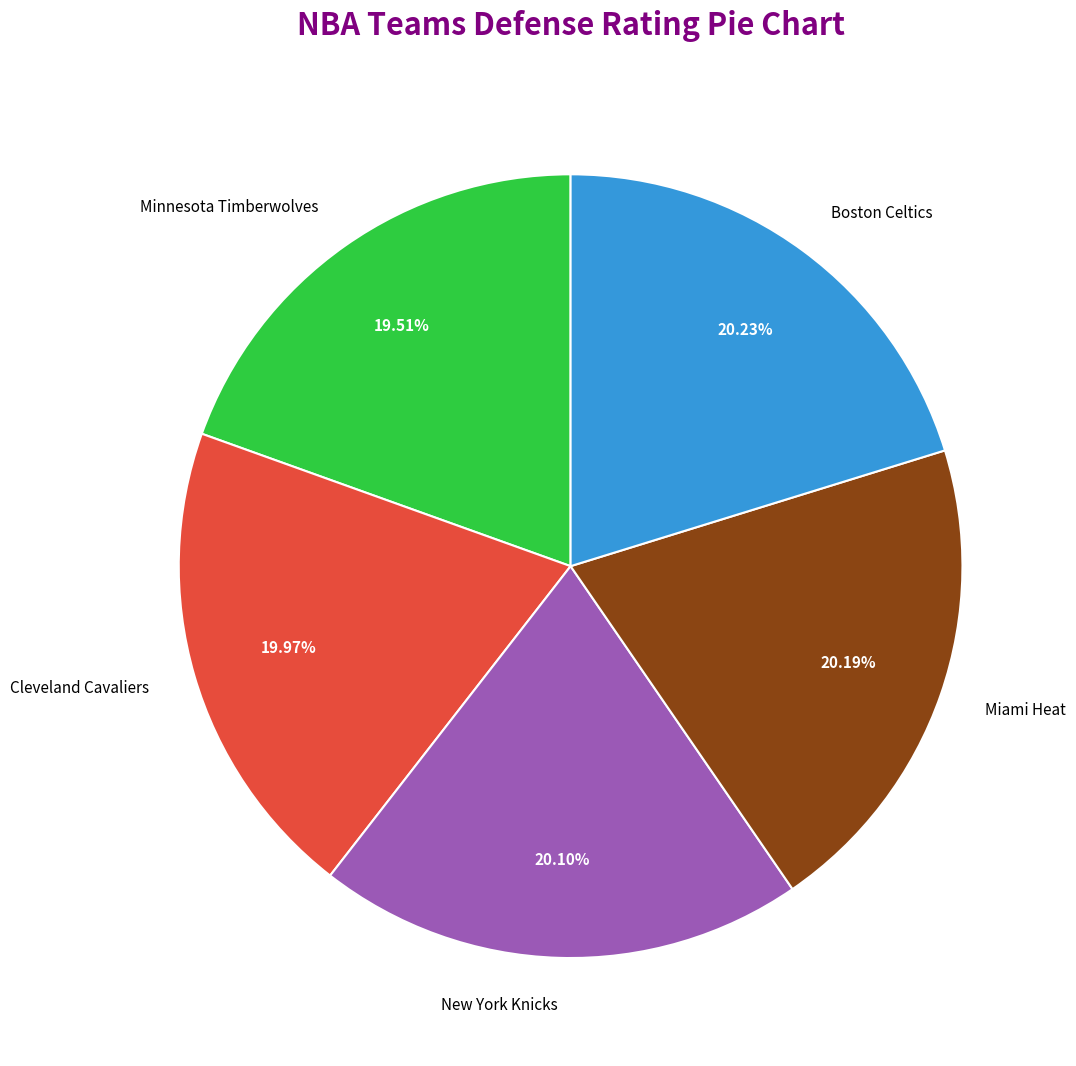

Does Boston Celtics account for over 50% of the chart?

No